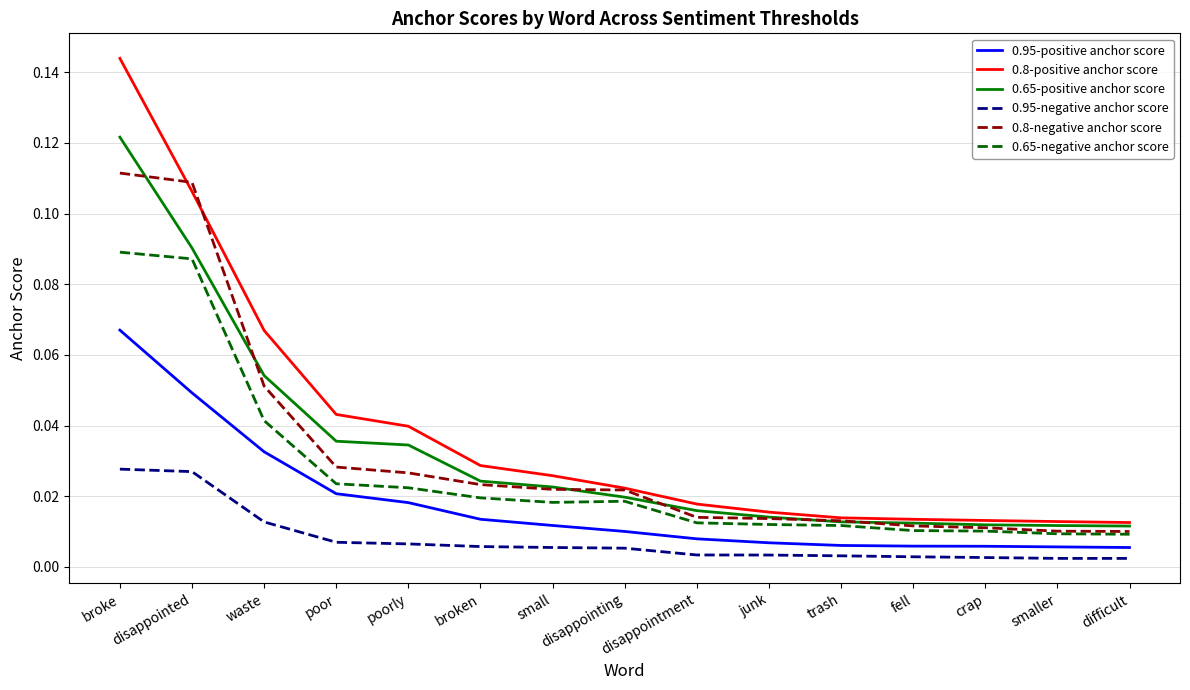

How many lines are shown in the chart?

6